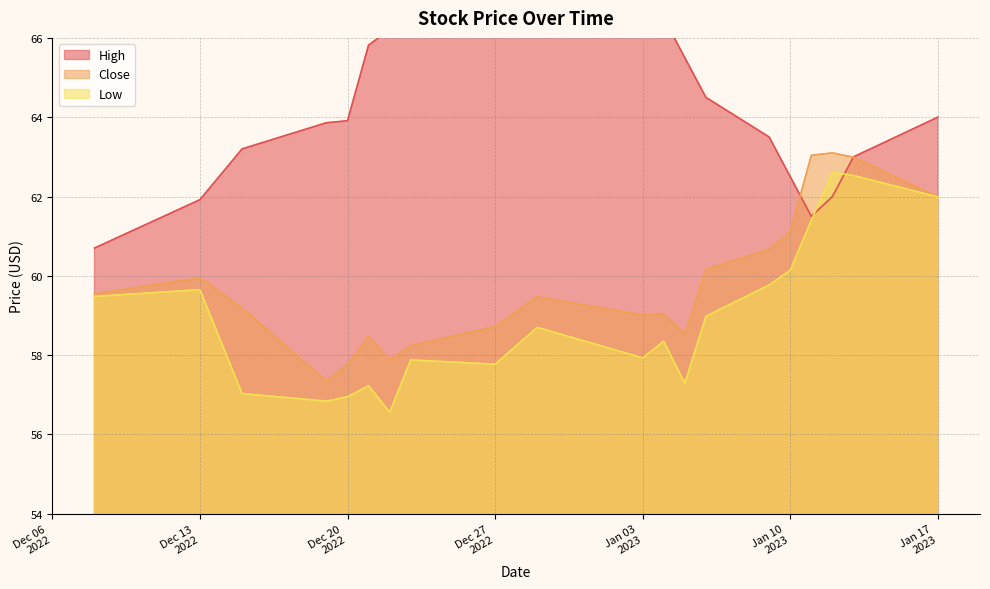

Does the chart display data point markers on the line(s)?

No